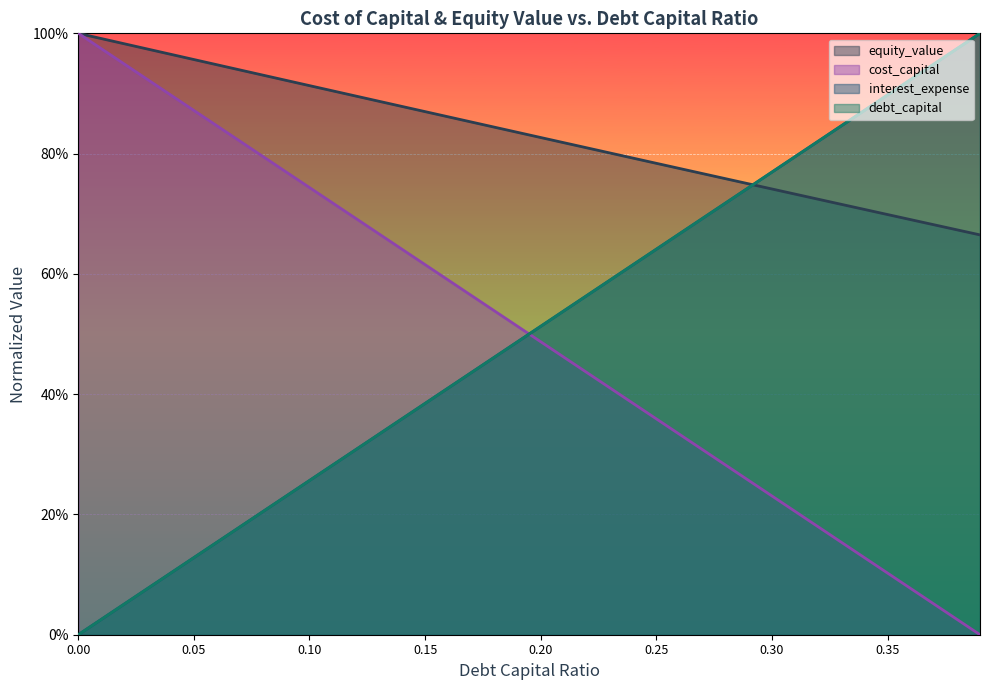

At which category is the sum across all series the highest?

0.39